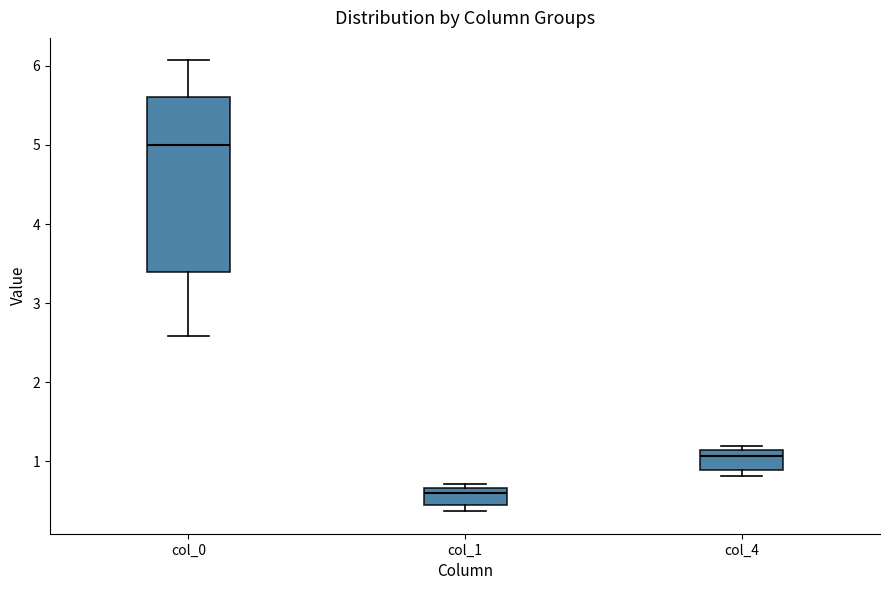

Reading left to right, read every box against the y-axis: the position of its median line, the range the box covers, and the ends of its whiskers. The values are not printed on the chart, so give them approximately, as read against the axis.

col_0: median 5.0, box 3.4 to 5.6, whiskers 2.6 to 6.1
col_1: median 0.6, box 0.5 to 0.7, whiskers 0.4 to 0.7 (just above the box's upper edge)
col_4: median 1.1 (just below the box's upper edge), box 0.9 to 1.1, whiskers 0.8 to 1.2